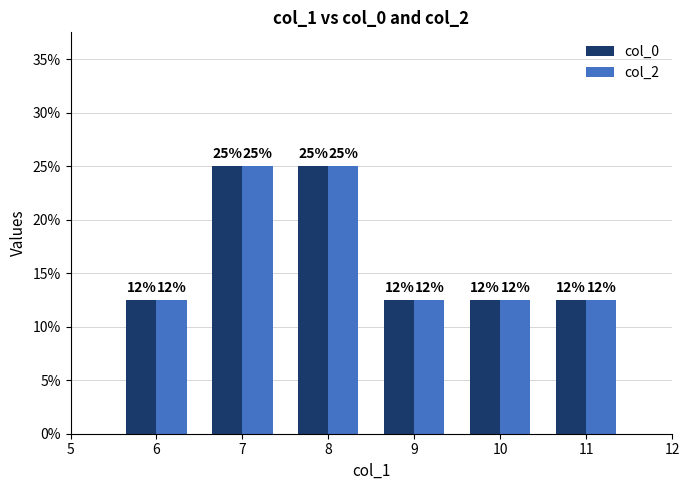

What are all the series names shown in the legend?

col_0, col_2